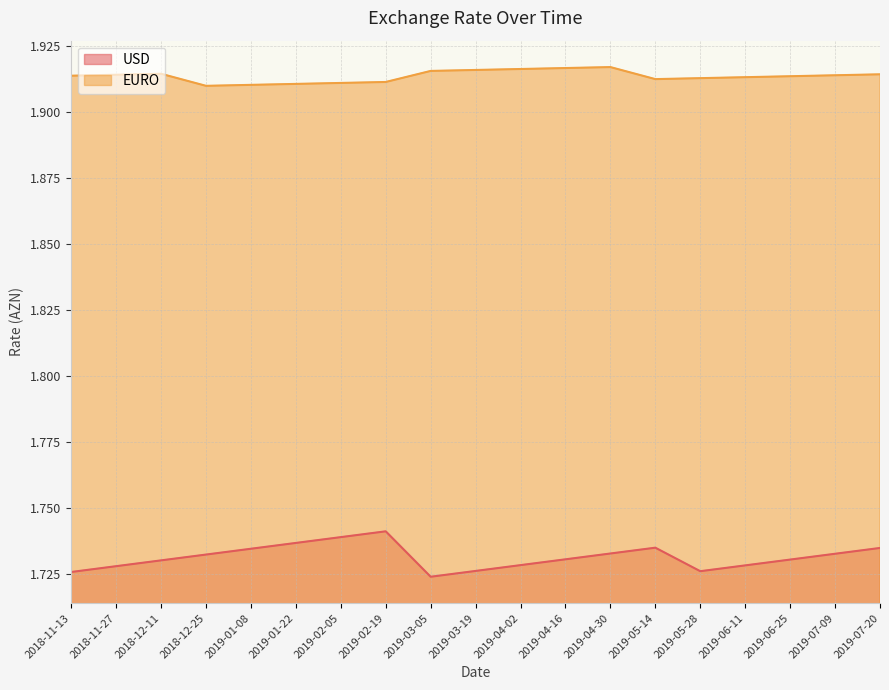

True or false: USD and EURO intersect in this chart.

False